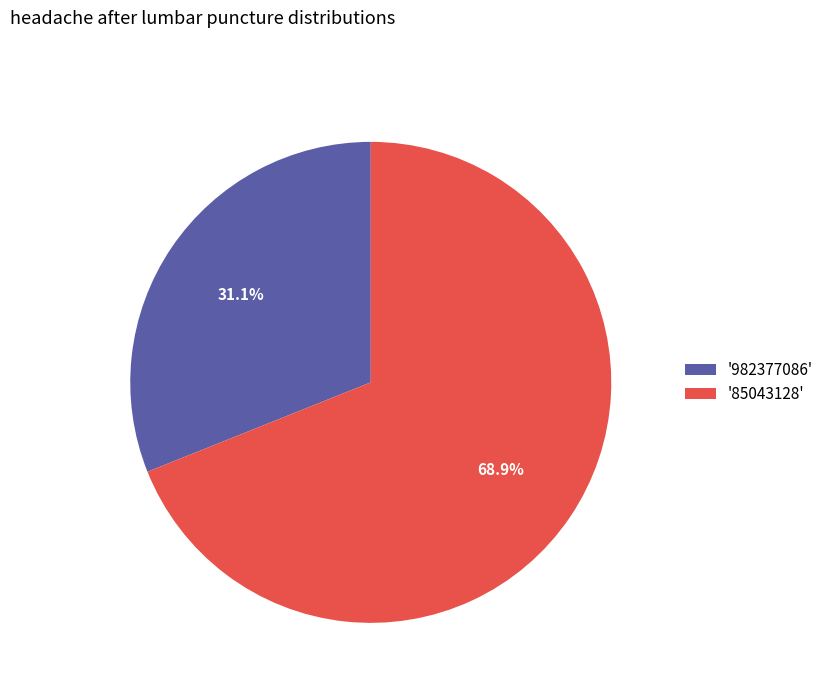

Between '982377086' and '85043128', which is larger?

'85043128'